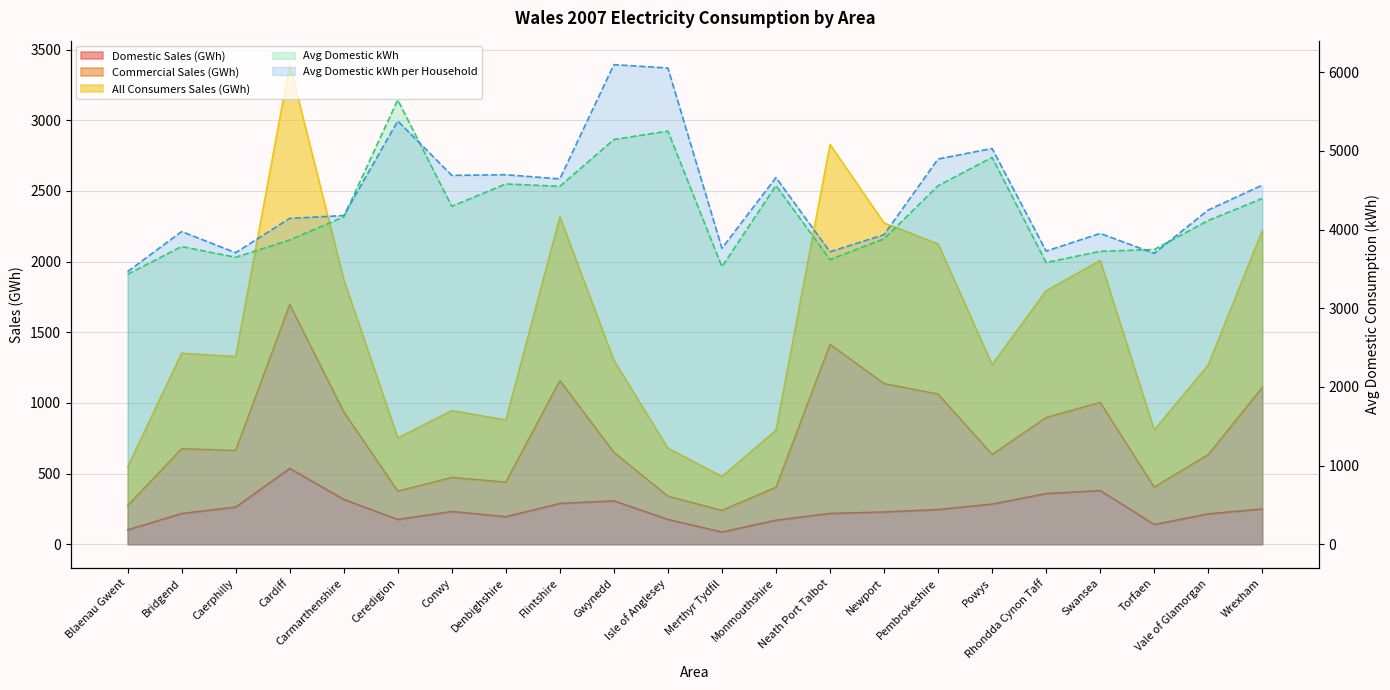

Is the value of All Consumers Sales (GWh) at Torfaen greater than the value of Avg Domestic kWh at Blaenau Gwent?

No